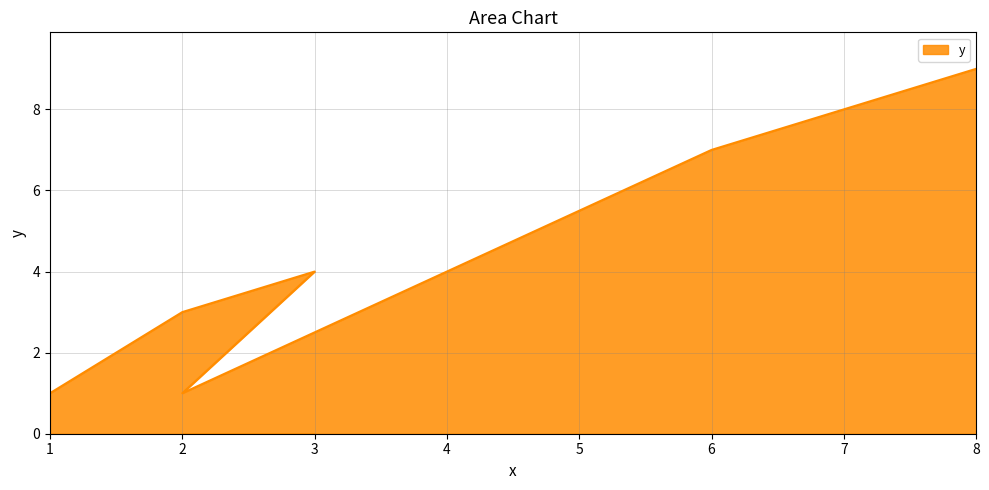

At which category does the chart reach its peak across all series?

8